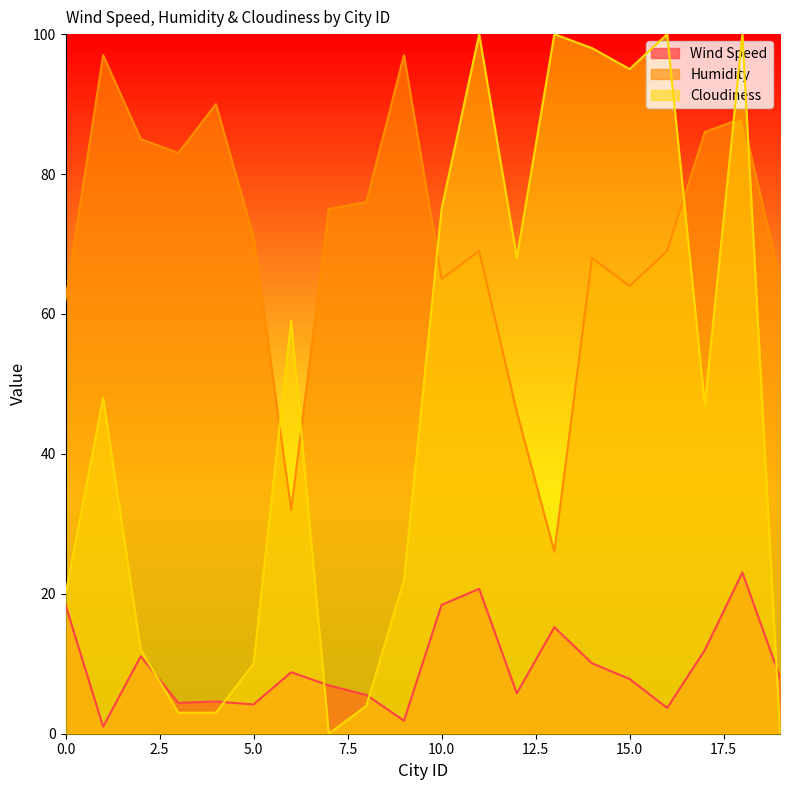

How many data points in Cloudiness are less than 48?

10